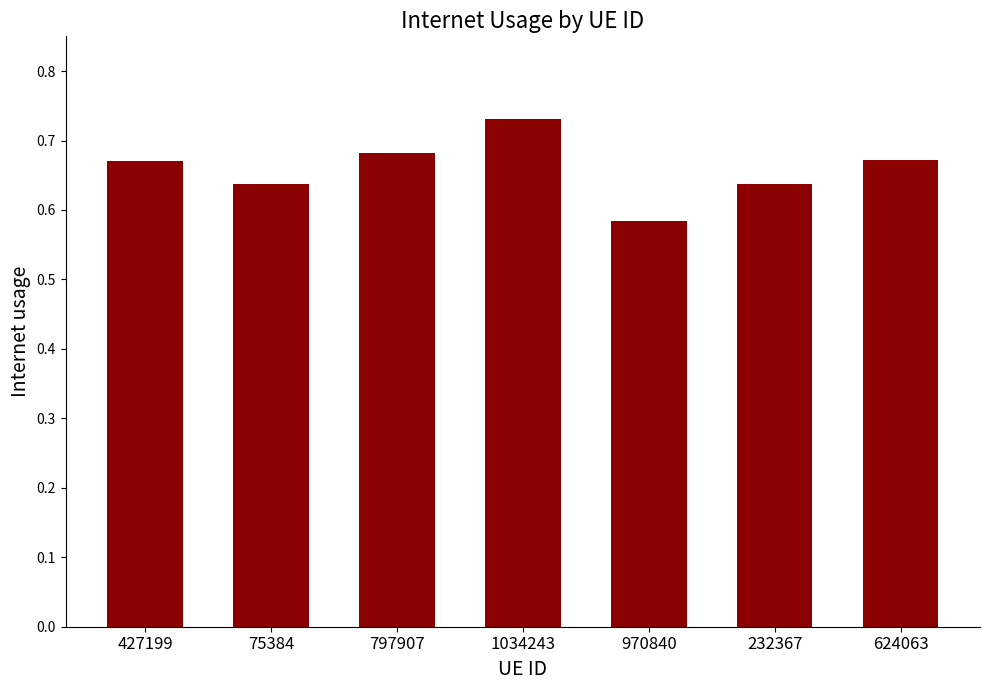

What is the sum of the values at 75384 and 427199?

1.3